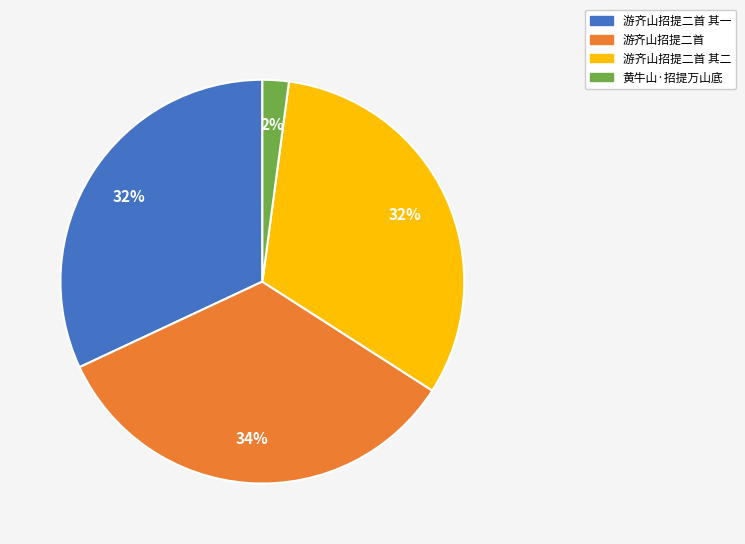

To the nearest percent, what is the difference between the largest and smallest slice percentages?

32%